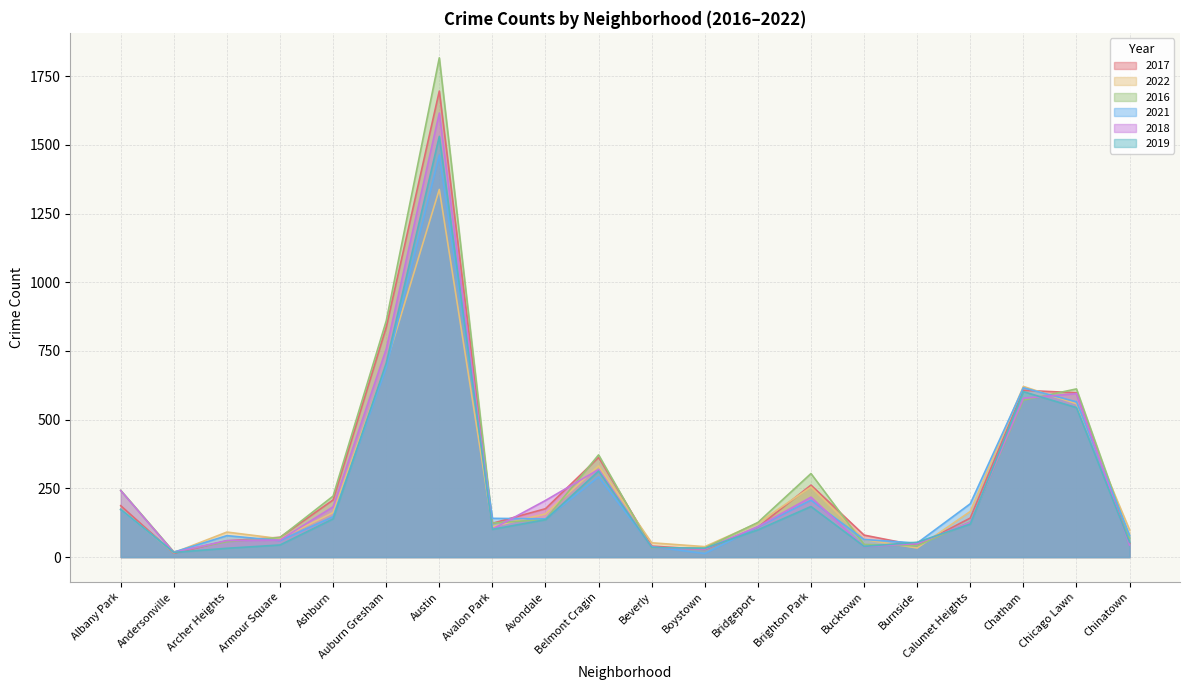

What is the label of the 11th point from the left?

Beverly